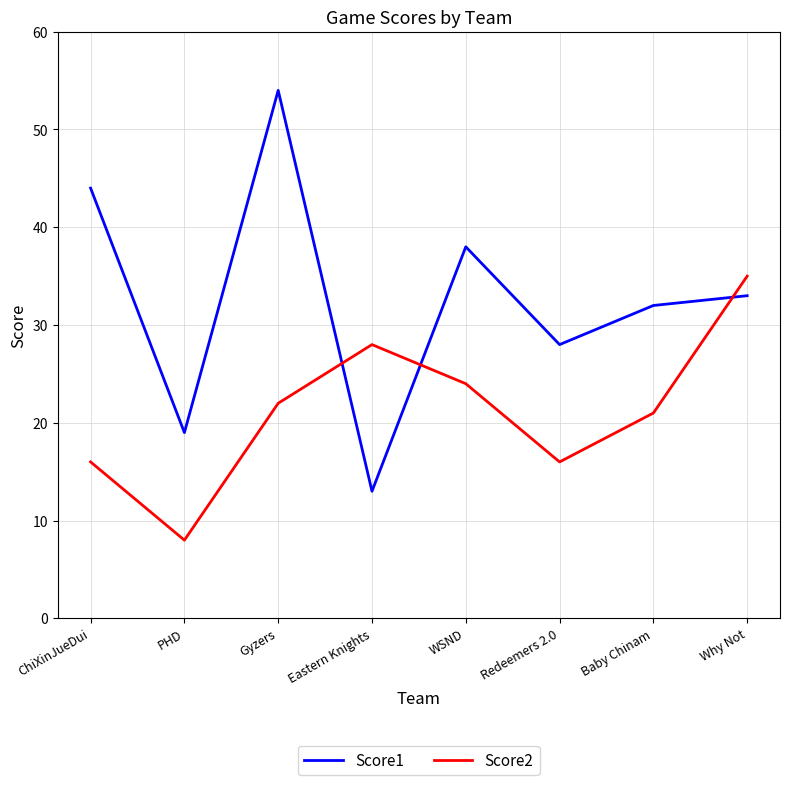

Count the number of data series in this chart.

2